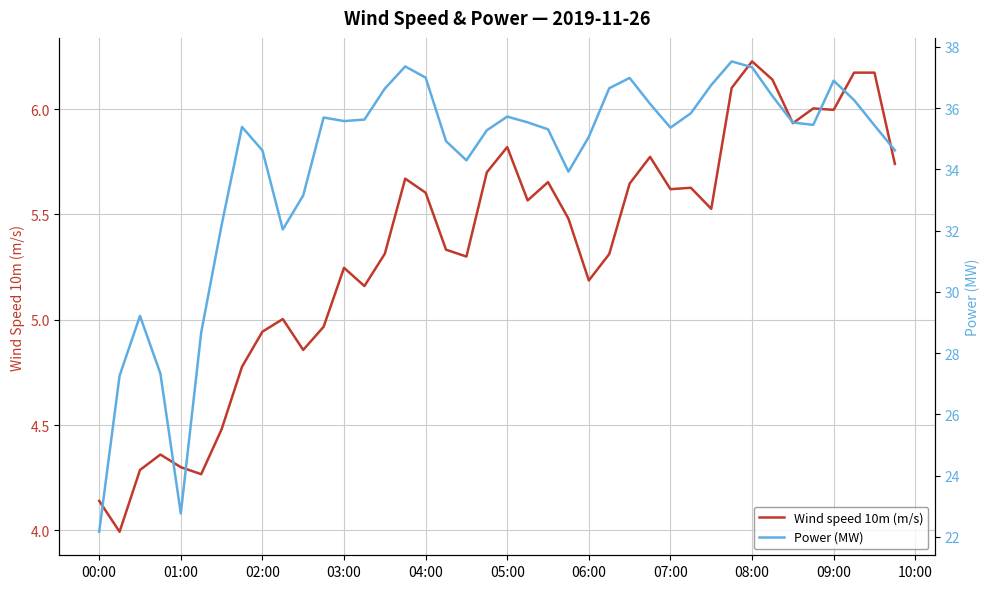

The Wind speed 10m (m/s) series shows 4.3 at 01:00. True or false?

True